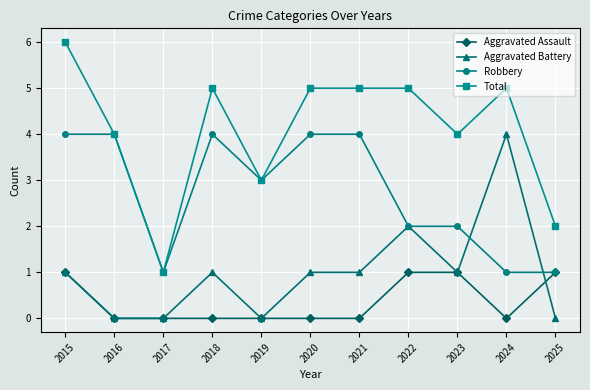

True or false: Total has more than 1 interior local peaks.

True